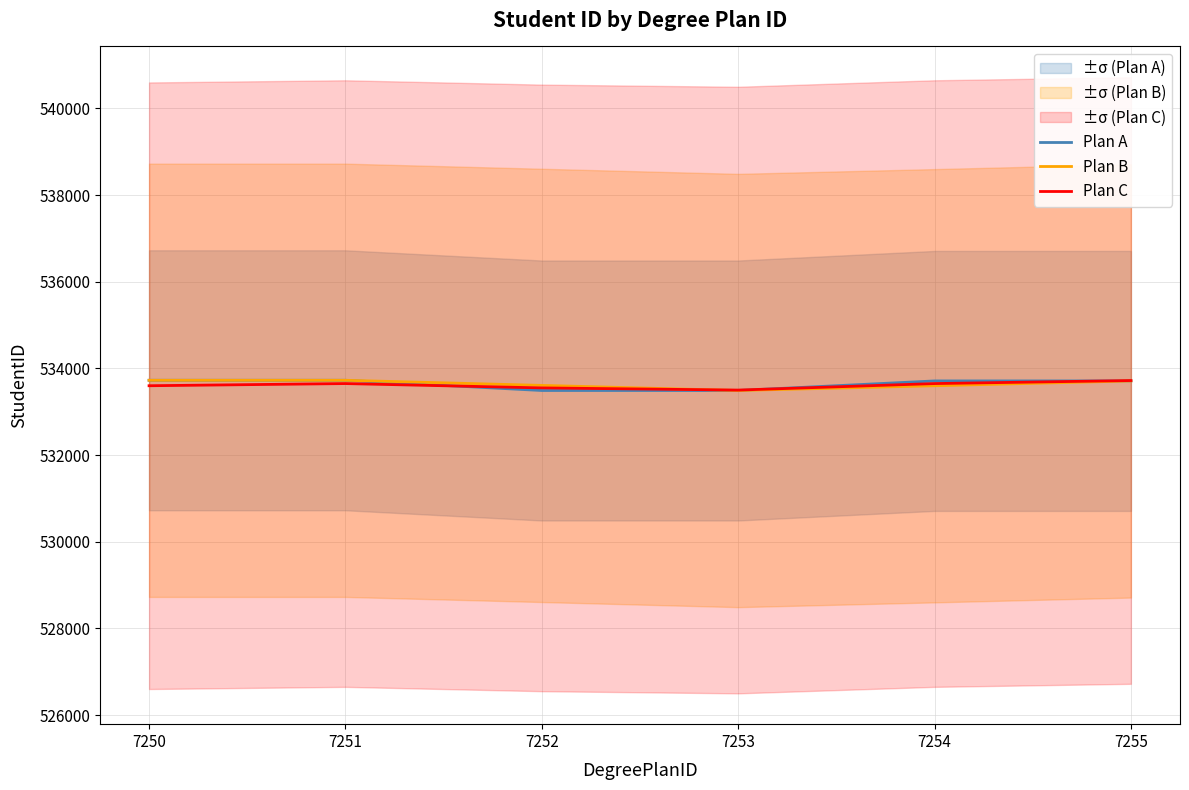

Is it true that Plan B equals 756674 at 7255?

False